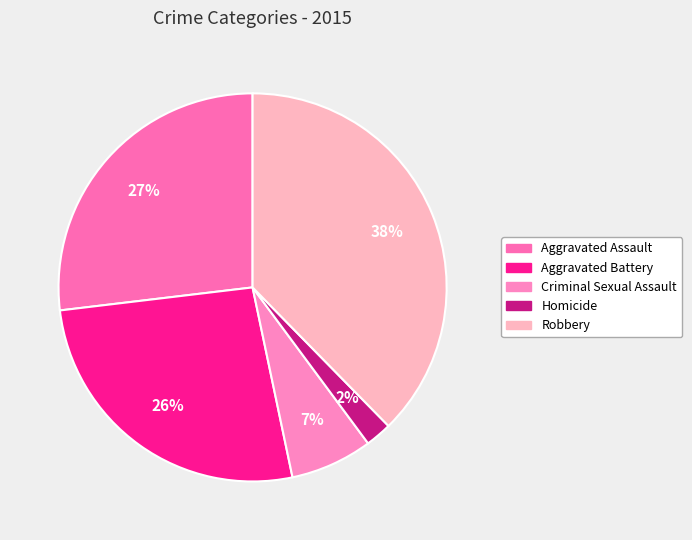

Is it true that Aggravated Assault is 27% of the pie?

True